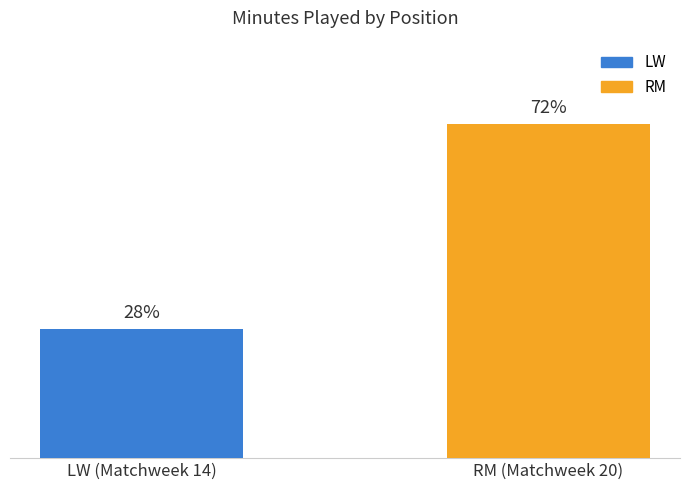

What is the label of the 1st bar from the left?

LW (Matchweek 14)